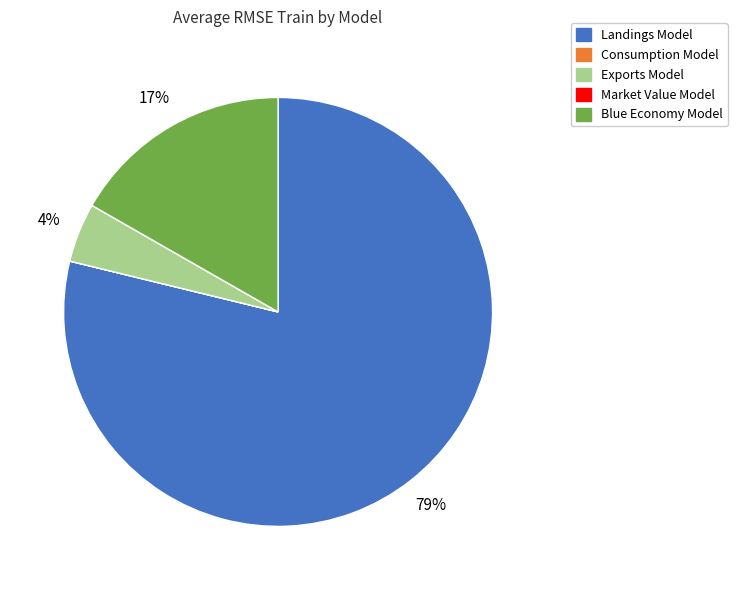

Which category has the biggest portion of the pie?

Landings Model